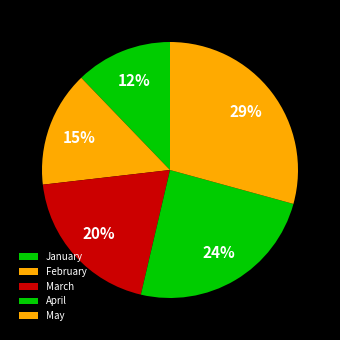

To the nearest percent, what is the average slice percentage?

20%